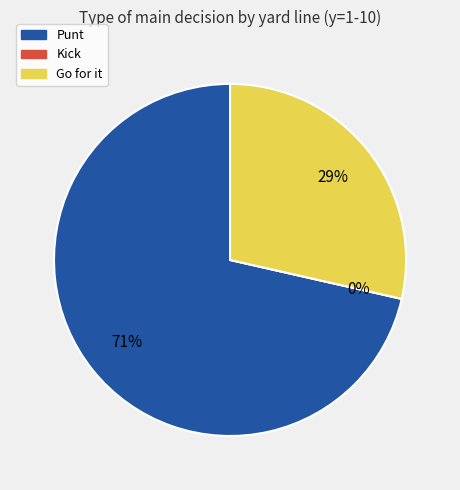

Does 5 represent more than half of the total?

No